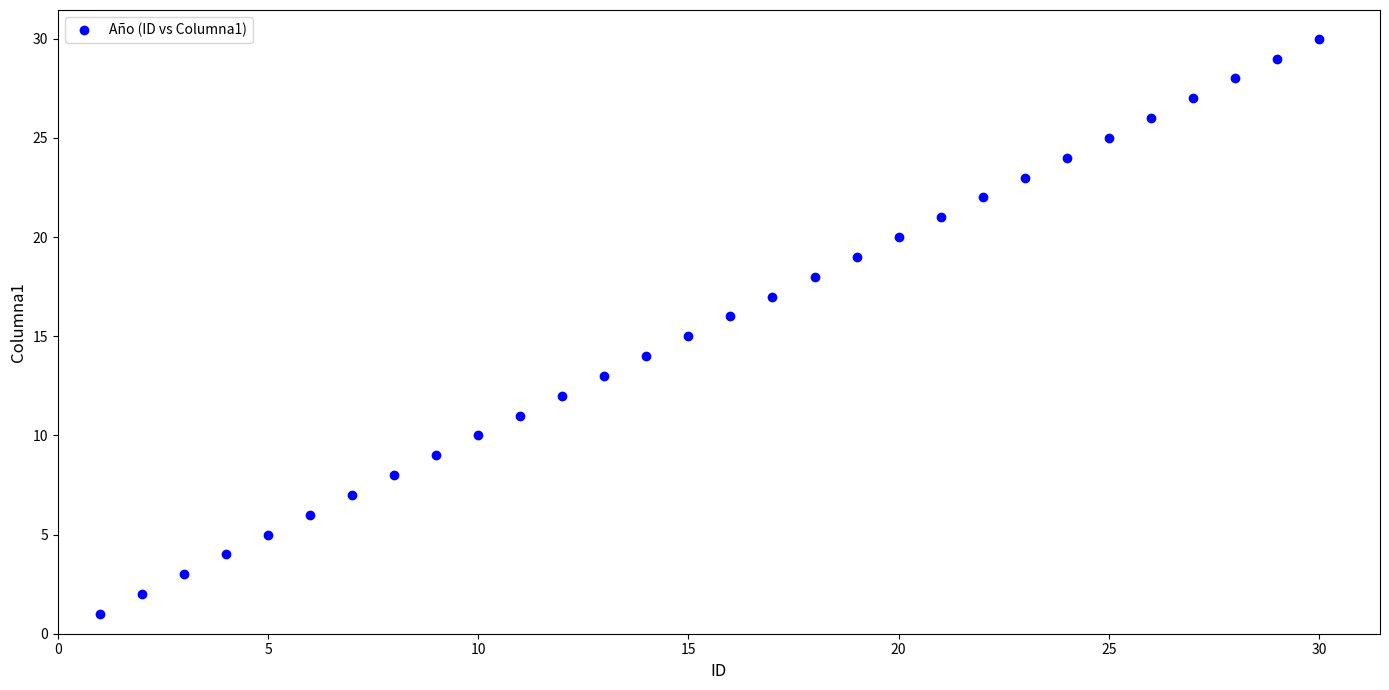

What is the range of Y values (max minus min)?

29